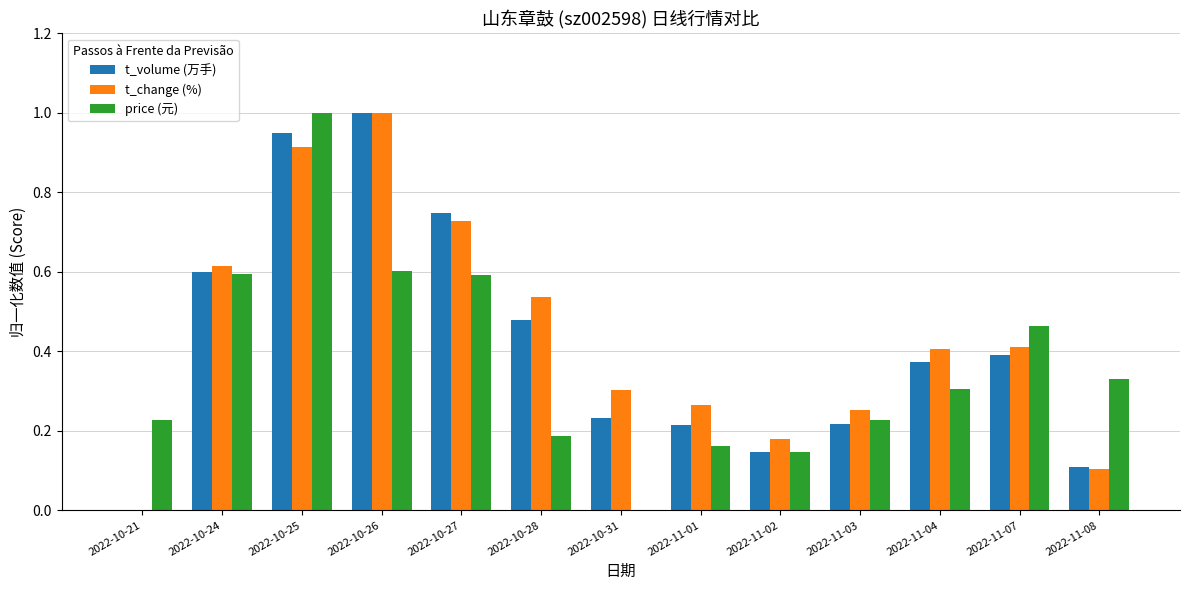

Between 2022-10-24 and 2022-10-27, which series saw the biggest shift?

t_volume (万手)